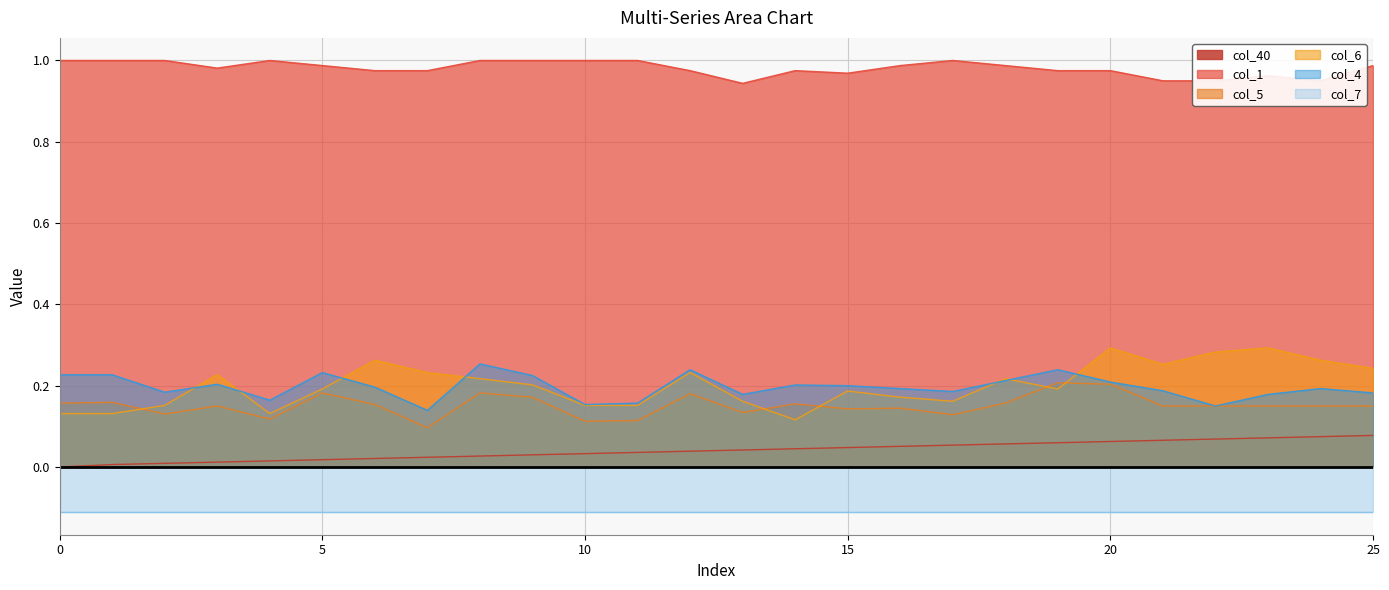

The value of col_6 at 10 is 0.0. True or false?

False